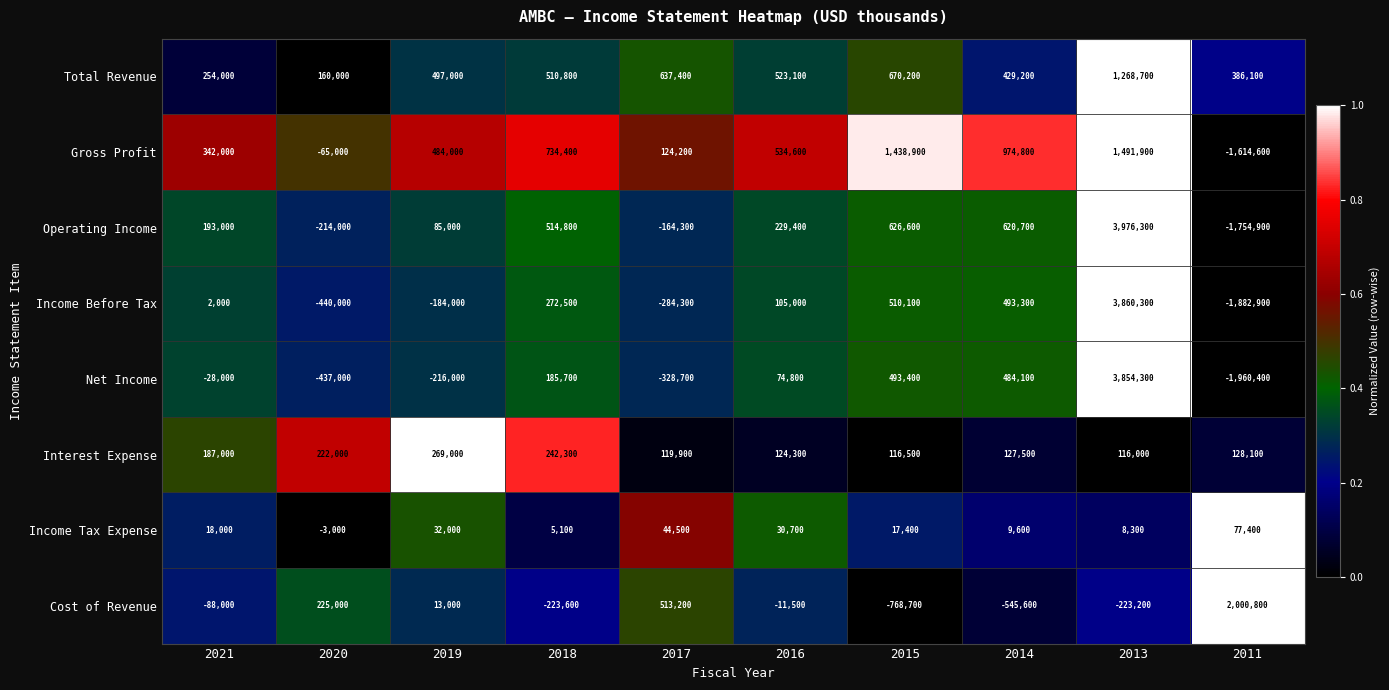

What is the approximate value of Gross Profit at 2020, to the nearest 100?

-65000